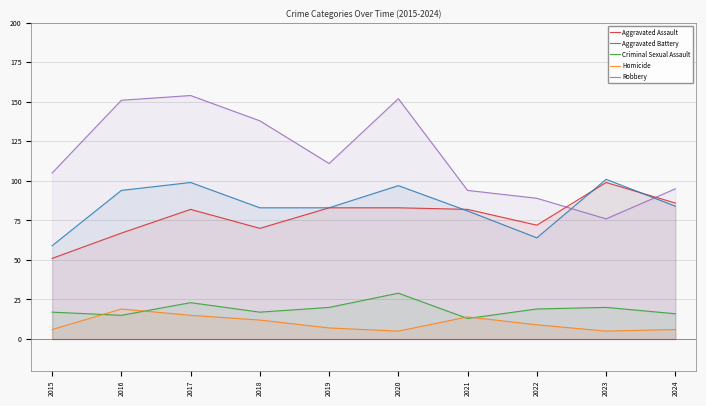

Is it true that Criminal Sexual Assault equals 20 at 2019?

True